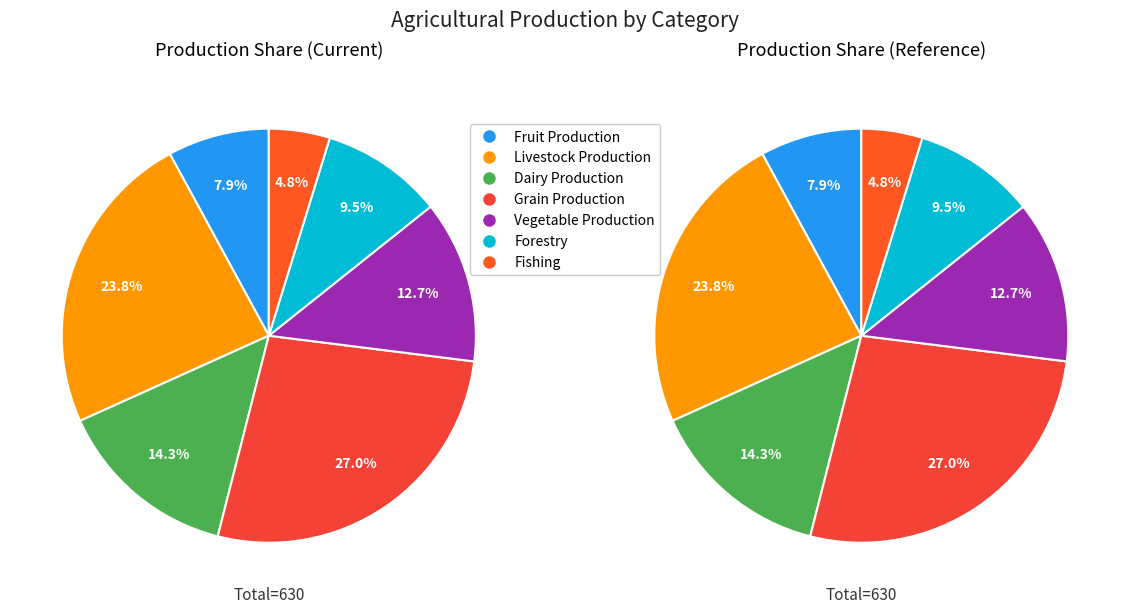

Between Dairy Production and Fruit Production, which is larger?

Dairy Production